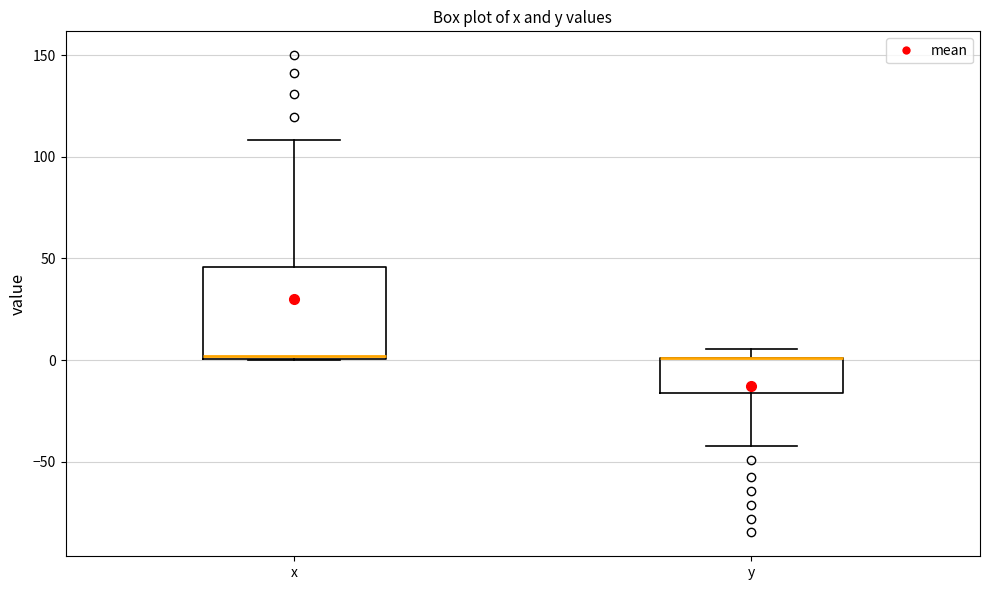

Which box is the tallest, from its lower edge to its upper edge?

x